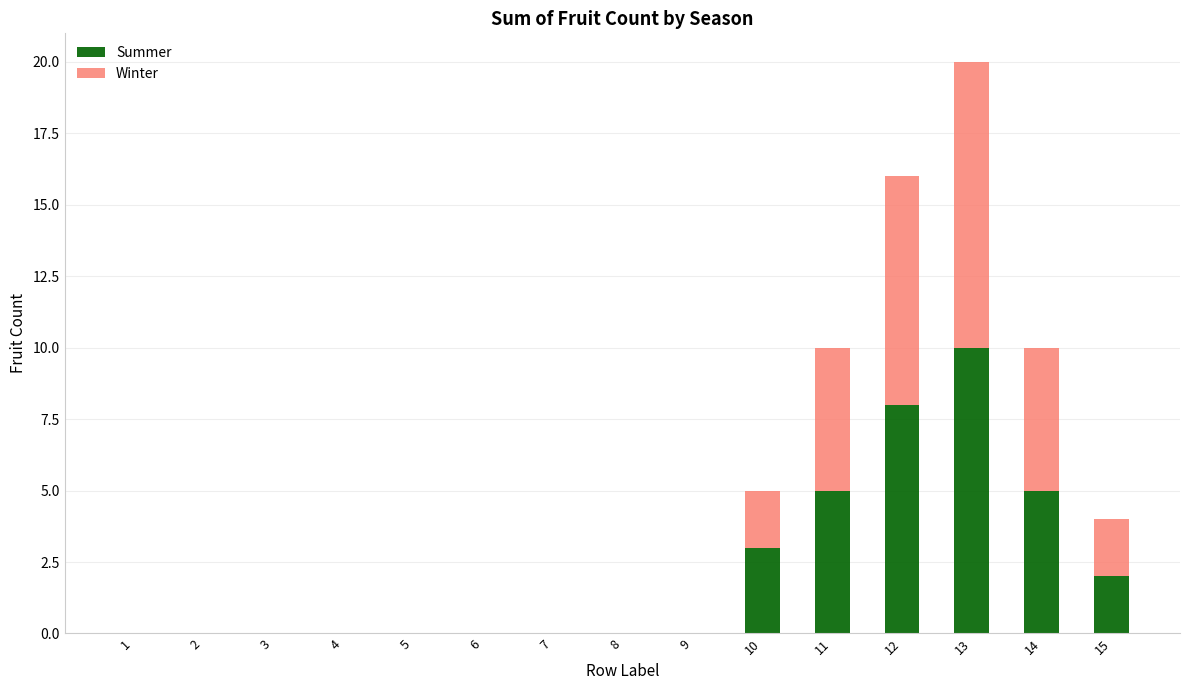

Which category has the highest value in the Summer series?

13